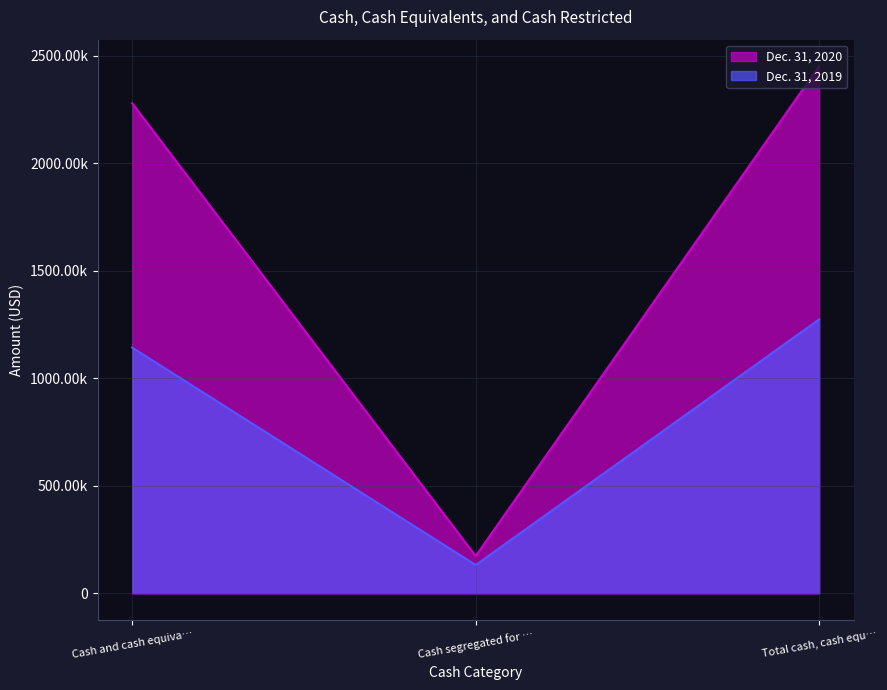

What is the label of the 1st point from the right?

Total cash, cash equ…